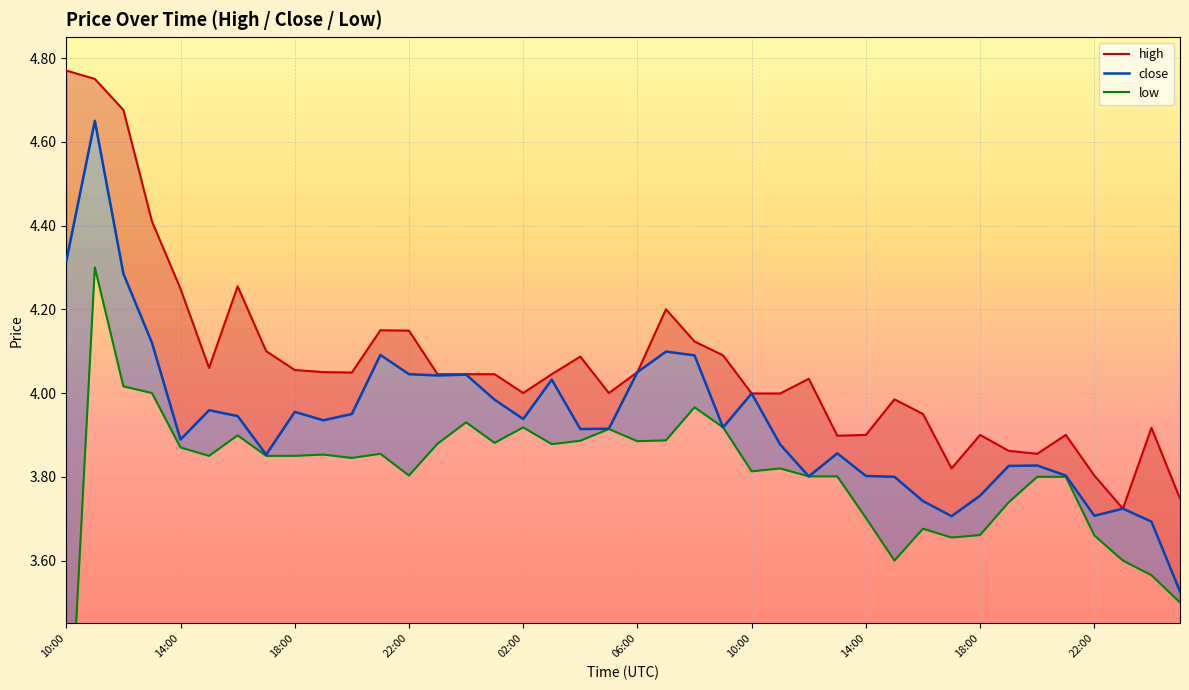

What is the maximum value shown in the chart?

4.8